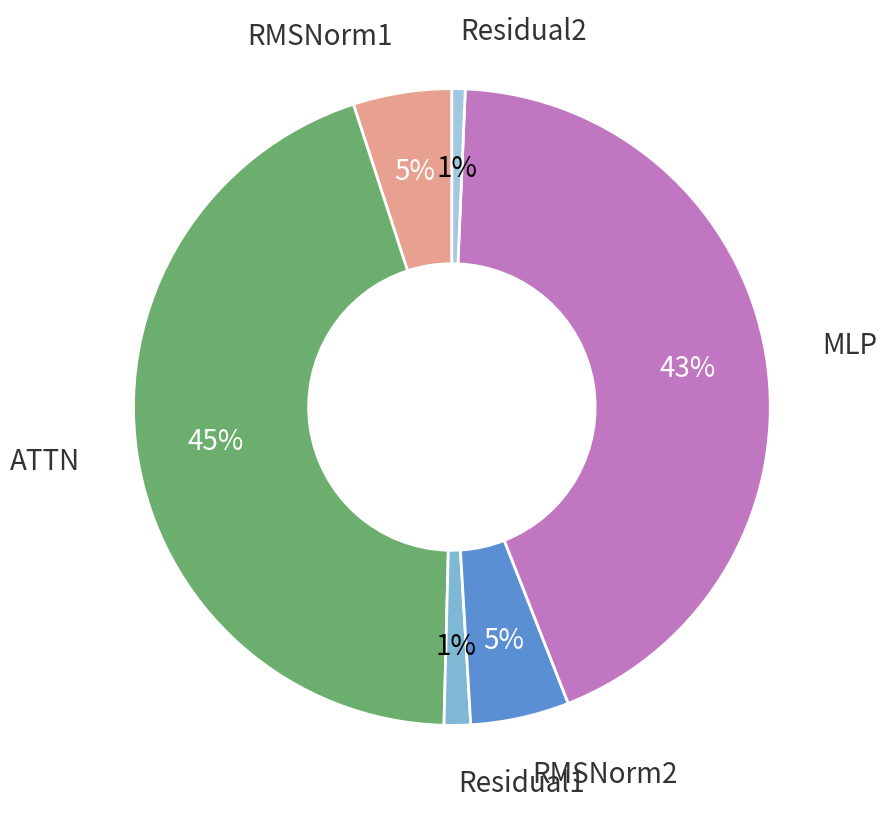

To the nearest percent, what is the difference between the RMSNorm2 and Residual2 slice percentages?

4%